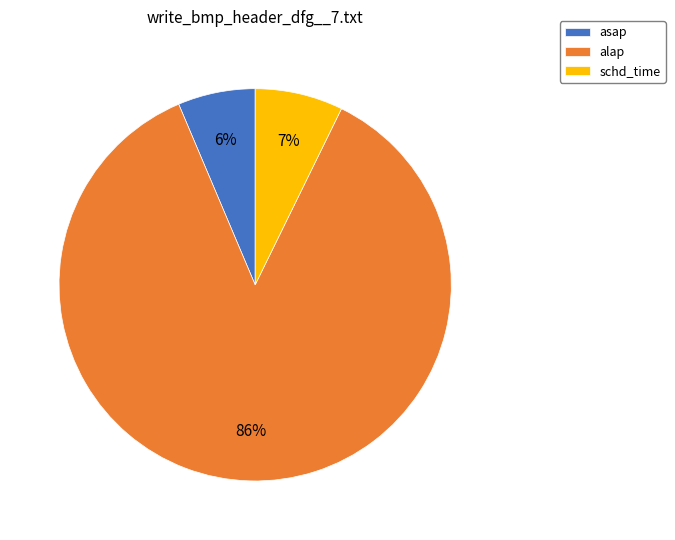

True or false: schd_time accounts for 14% of the total.

False